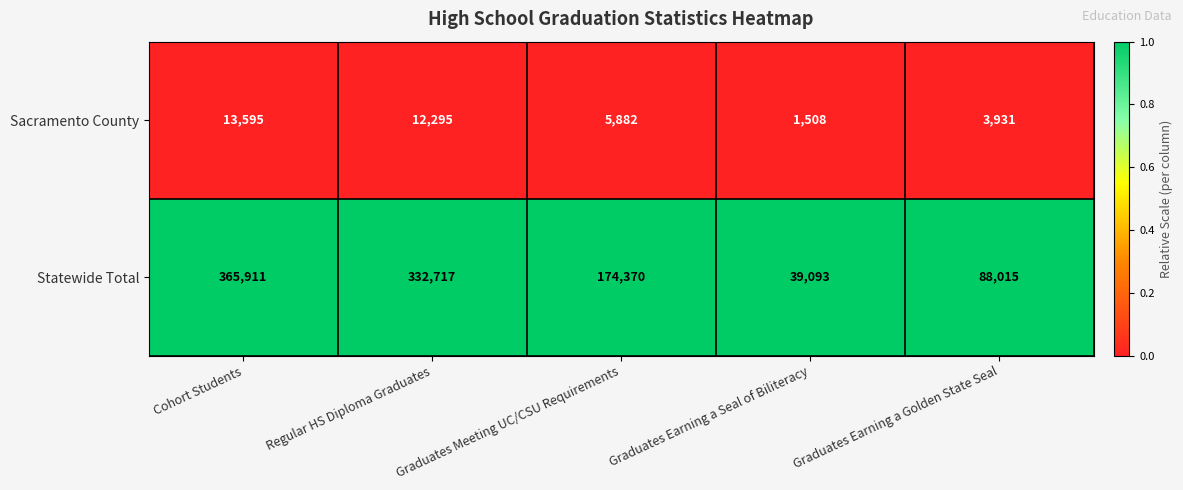

Read the Statewide Total value at Graduates Earning a Golden State Seal.

88015